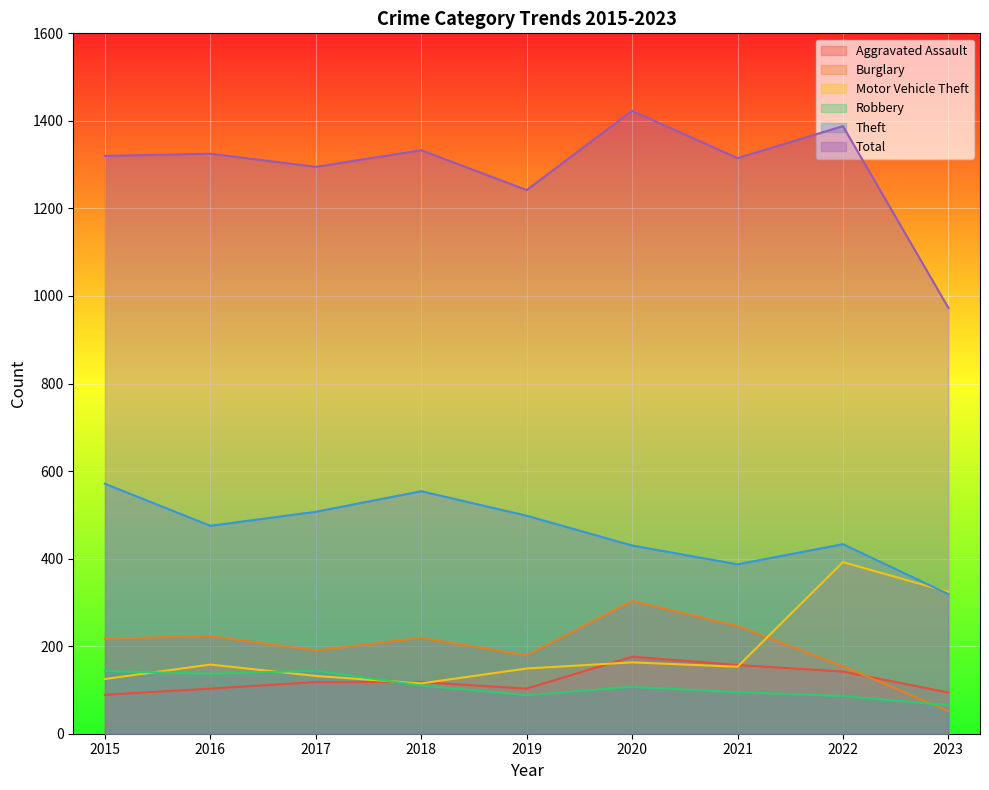

Rank the series by their maximum value, from lowest to highest.

Robbery, Aggravated Assault, Burglary, Motor Vehicle Theft, Theft, Total